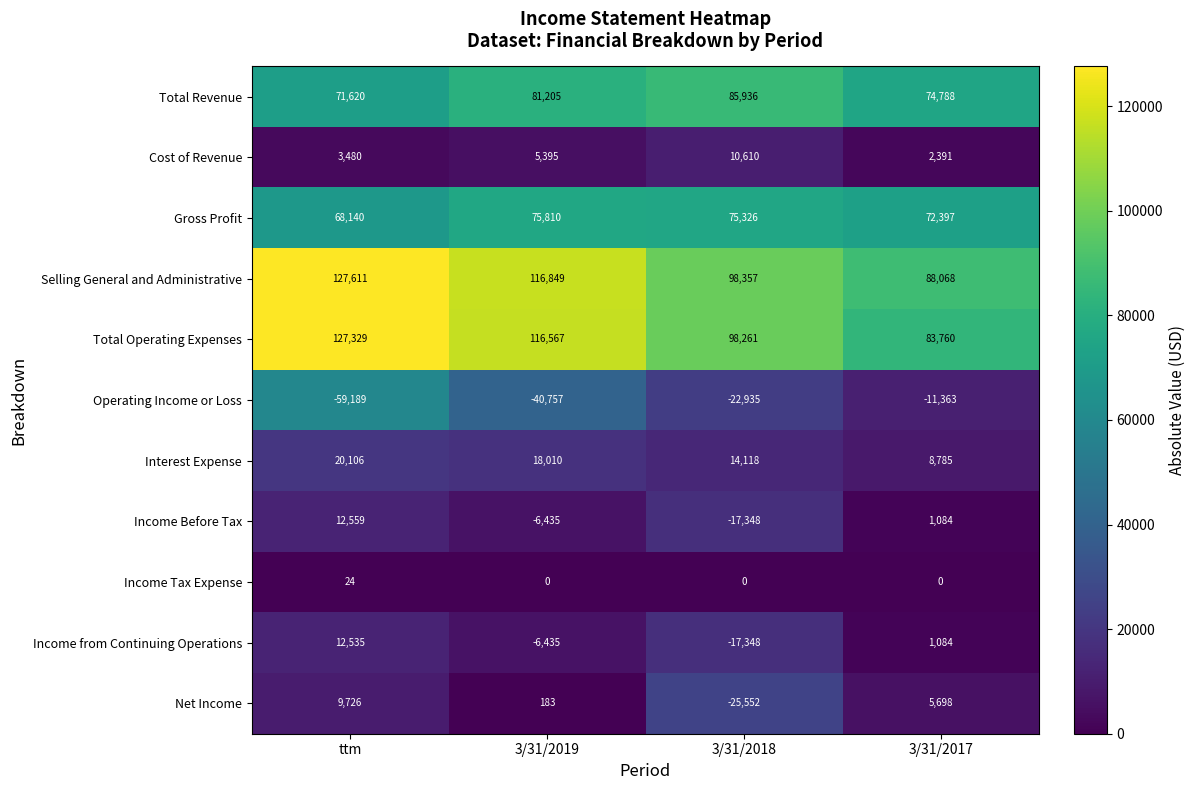

What is the approximate value of Gross Profit at ttm, to the nearest 100?

68100